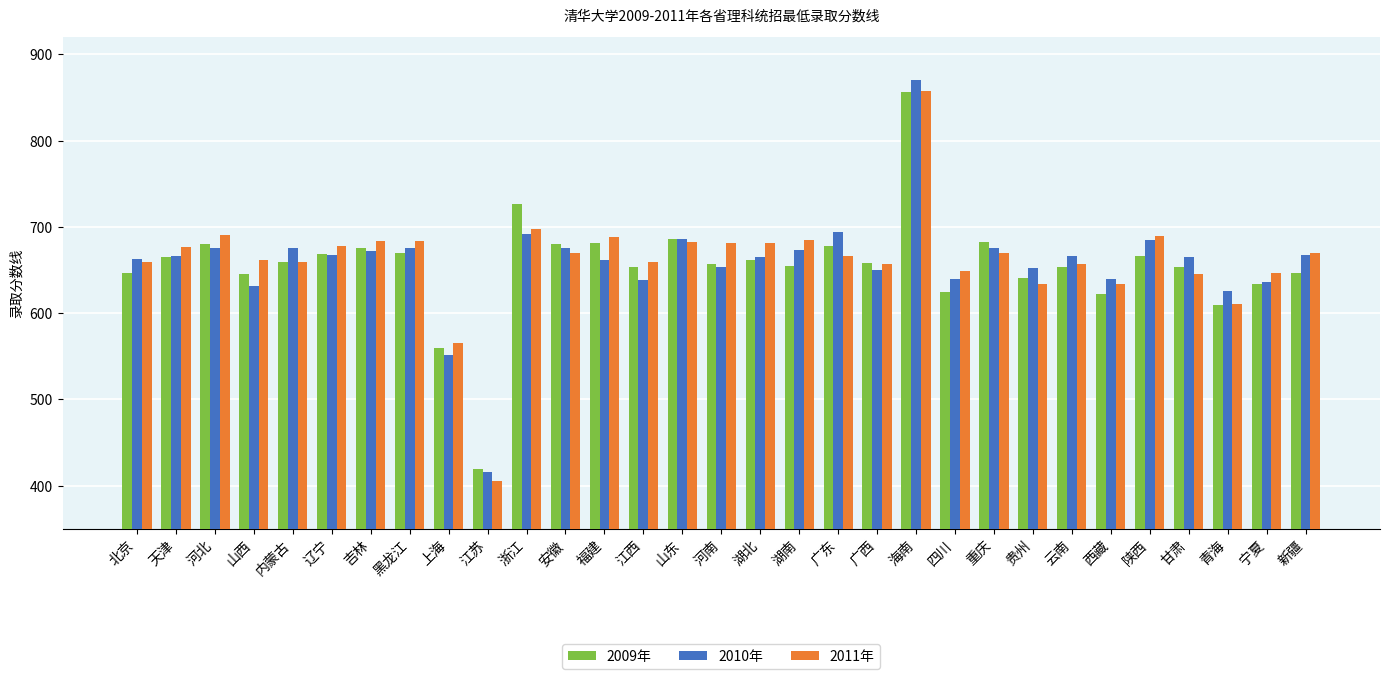

Is the value of 2009年 at 青海 greater than the value of 2010年 at 重庆?

No